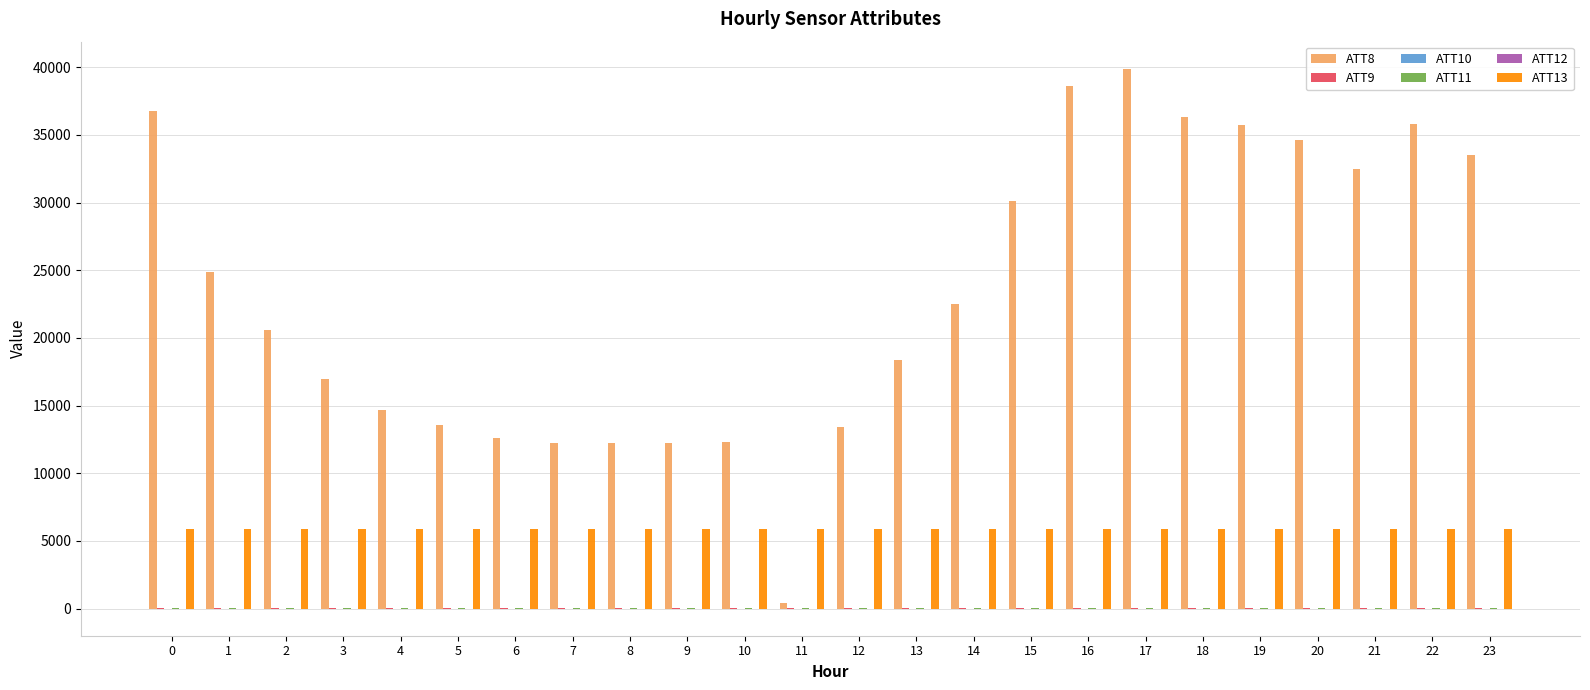

What is the total value across all series at 14?

28439.0